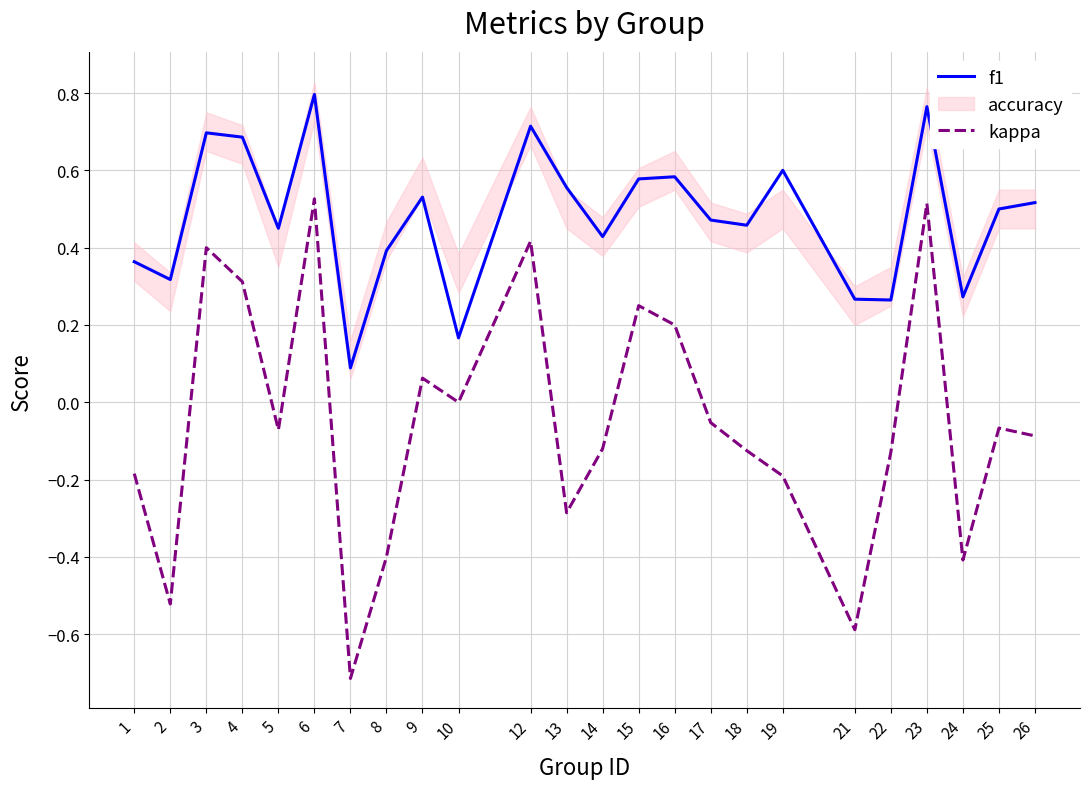

Where is the first local minimum for f1?

2